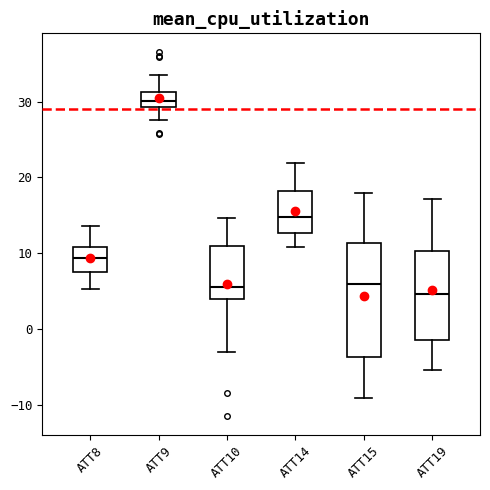

Which box has the highest median line?

ATT9